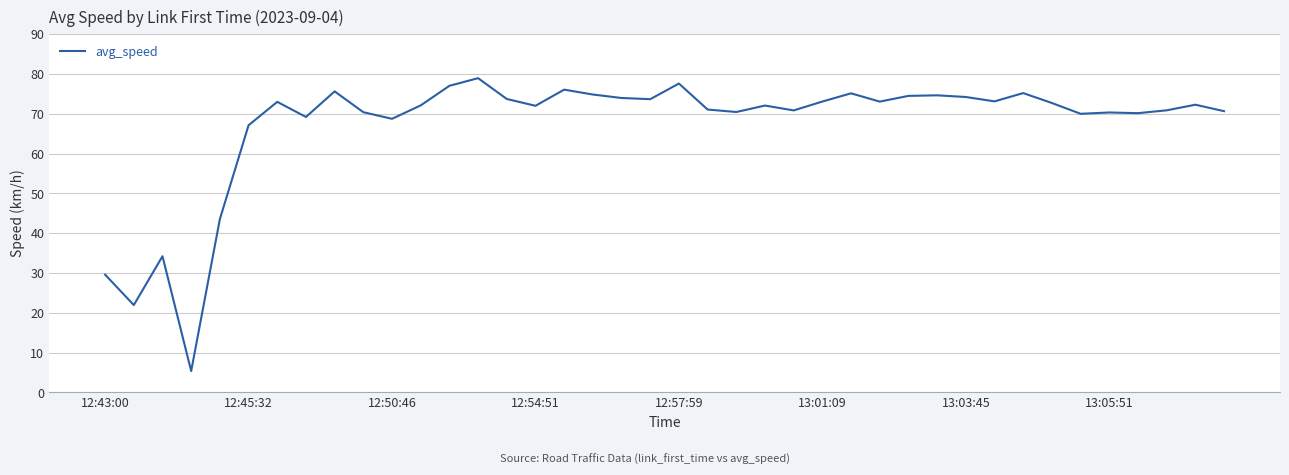

What is the greatest value displayed?

79.0